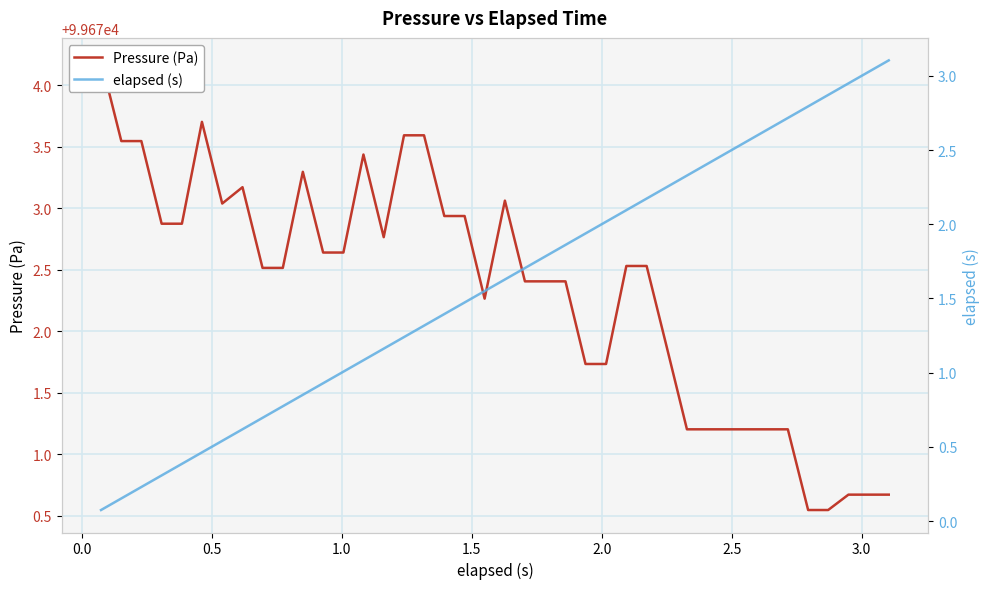

True or false: elapsed (s) and Pressure (Pa) cross at least once.

False